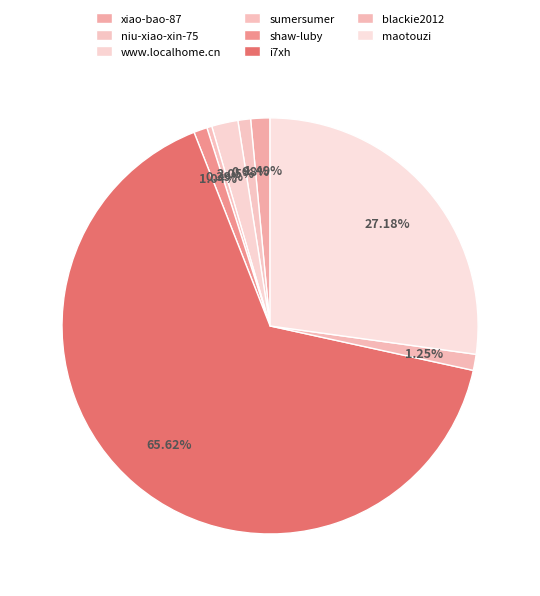

Do shaw-luby and i7xh together represent more than half of the pie?

Yes